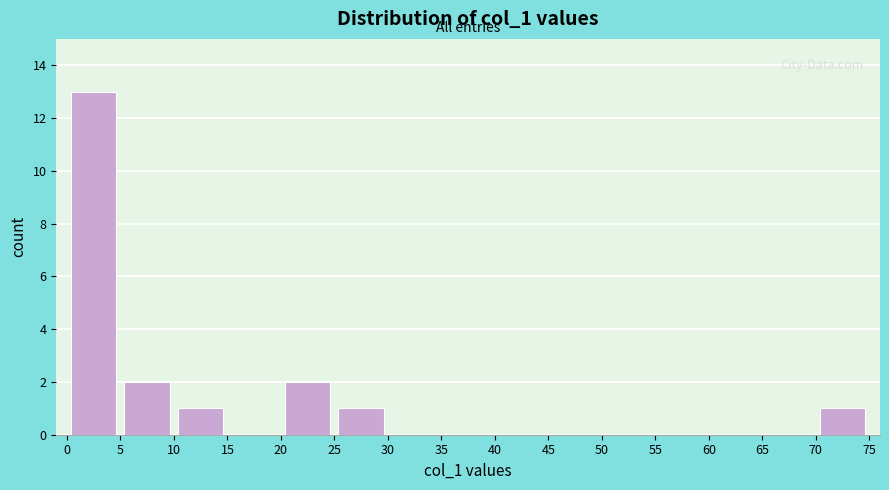

Reading left to right, transcribe this chart: for each bar, give the range it covers on the x-axis and its height. The values are not printed on the chart, so give them approximately, as read against the axis.

0 to 5: 13
5 to 10: 2
10 to 15: 1
15 to 20: 0
20 to 25: 2
25 to 30: 1
30 to 35: 0
35 to 40: 0
40 to 45: 0
45 to 50: 0
50 to 55: 0
55 to 60: 0
60 to 65: 0
65 to 70: 0
70 to 75: 1